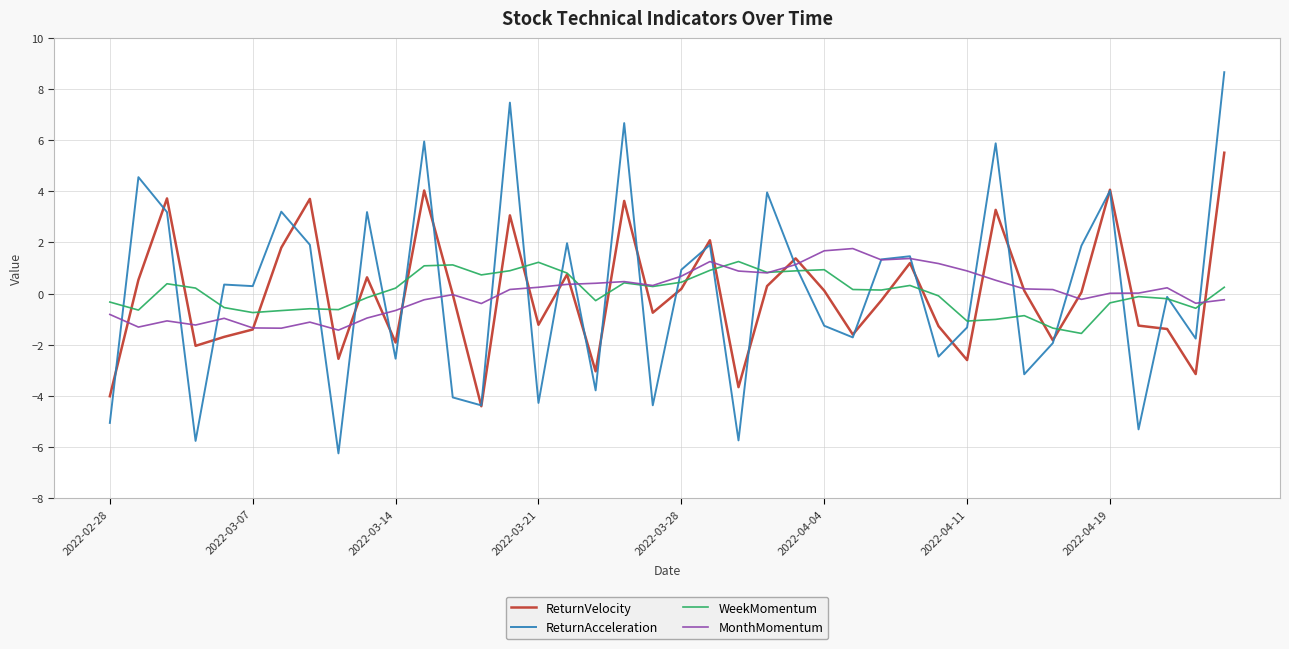

Which series has the widest spread of values?

ReturnAcceleration